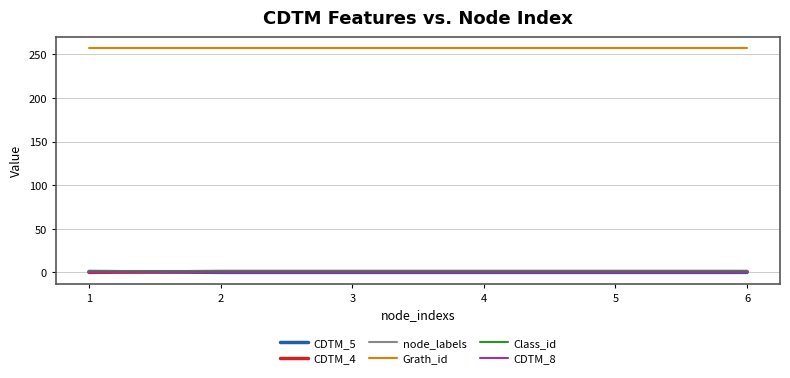

Which series has the largest total across all categories?

Grath_id